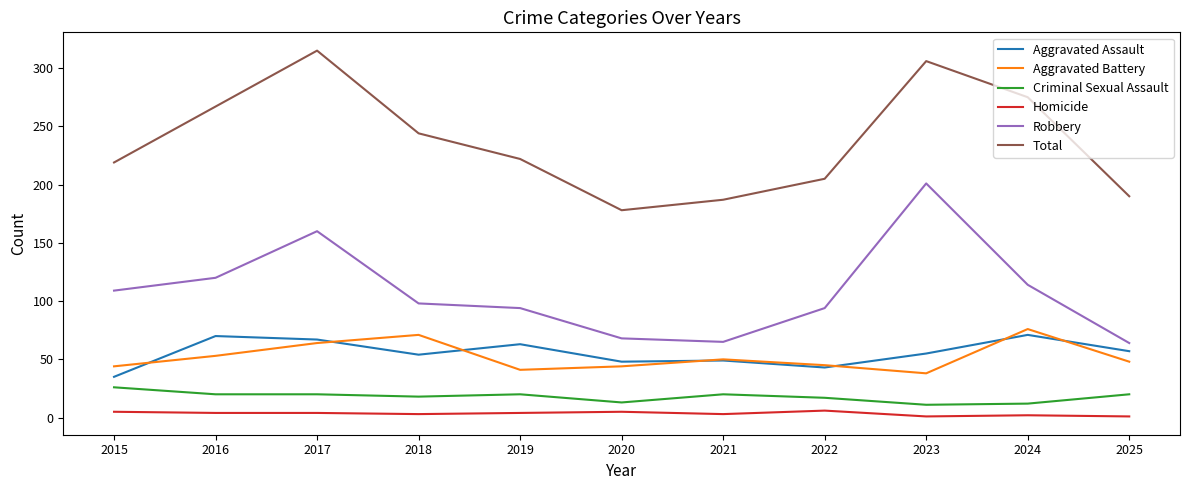

The value of Aggravated Battery at 2019 is 25. True or false?

False